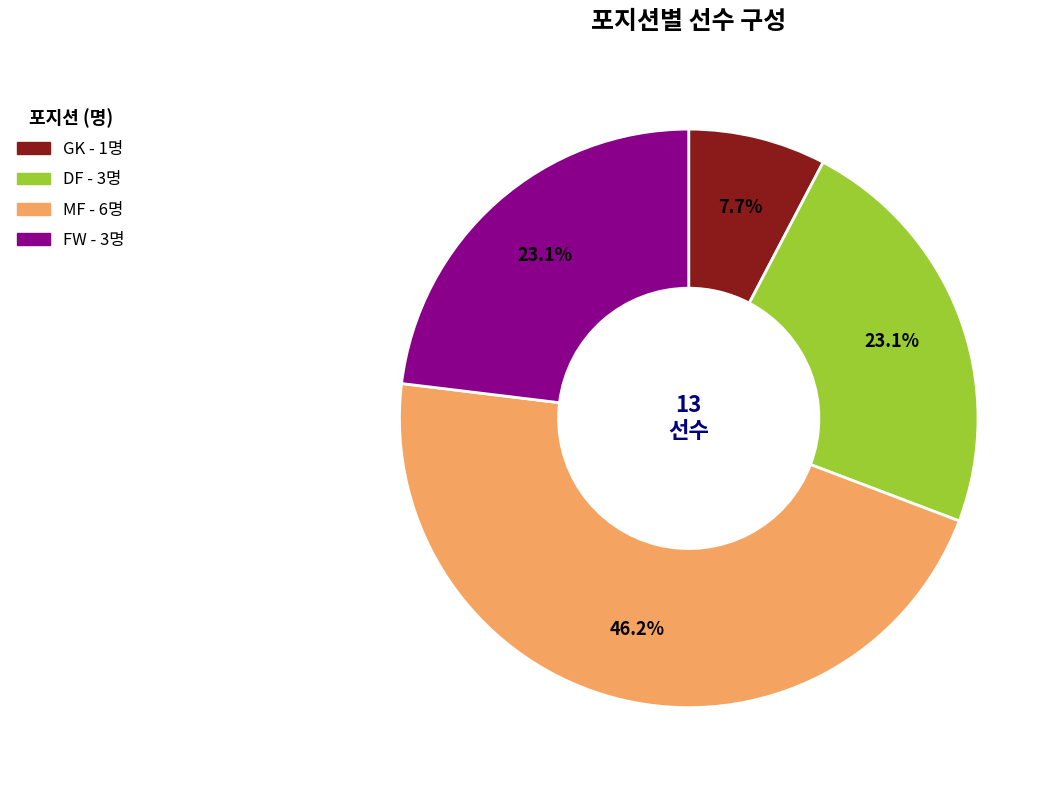

What percentage is the MF slice, to the nearest percent?

46%